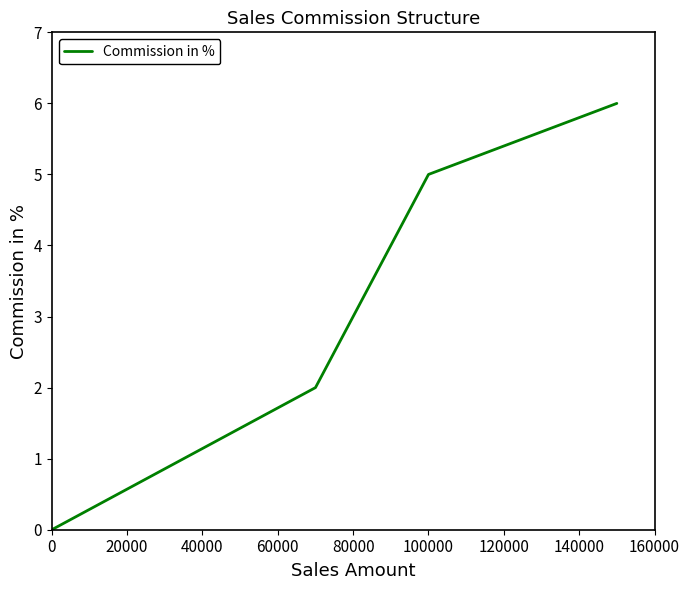

What is the greatest value displayed?

6